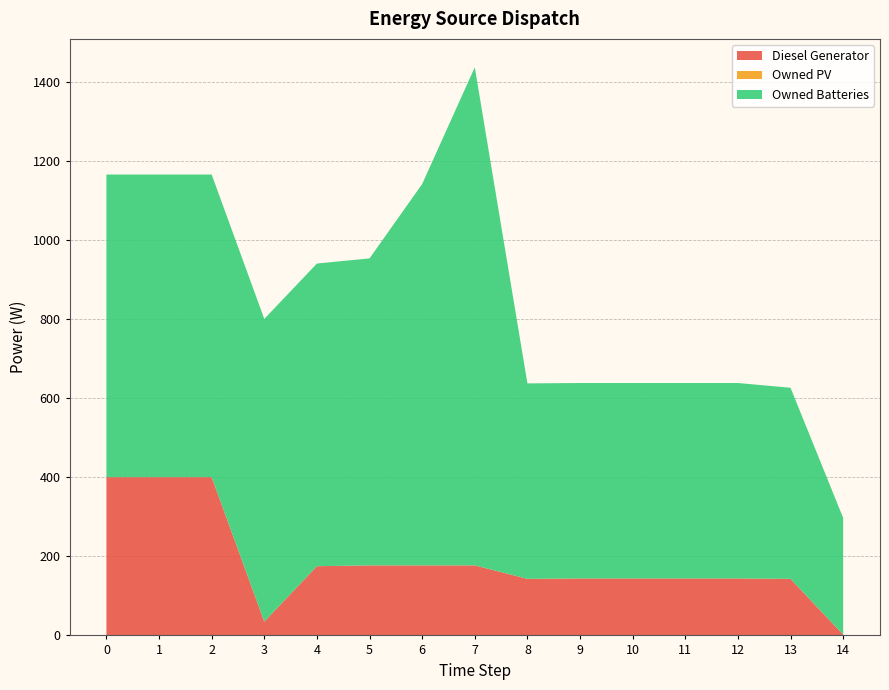

Reading right to left, extract all data points from this chart.

Diesel Generator: 2	143	144	144	144	144	143	177	177	177	175	35	400	400	400
Owned PV: 0	0	0	0	0	0	0	0	0	0	0	0	0	0	0
Owned Batteries: 295	483	494	494	494	494	494	1259	964	776	765	765	765	765	765